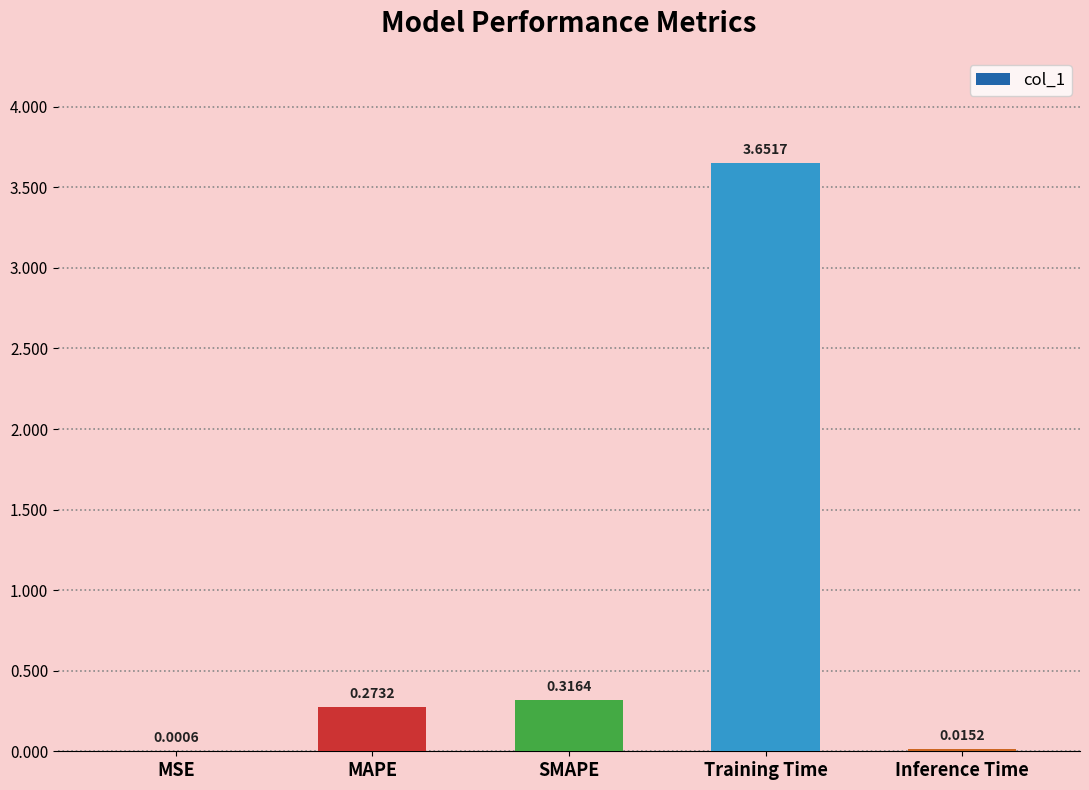

Is it true that the value at Training Time is 5.4?

False